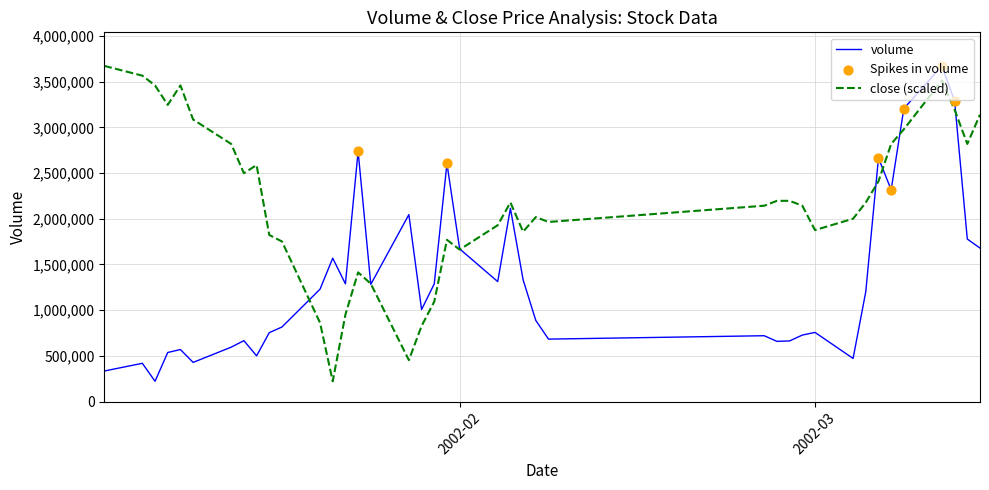

What is the lowest value of the volume series?

222030.0